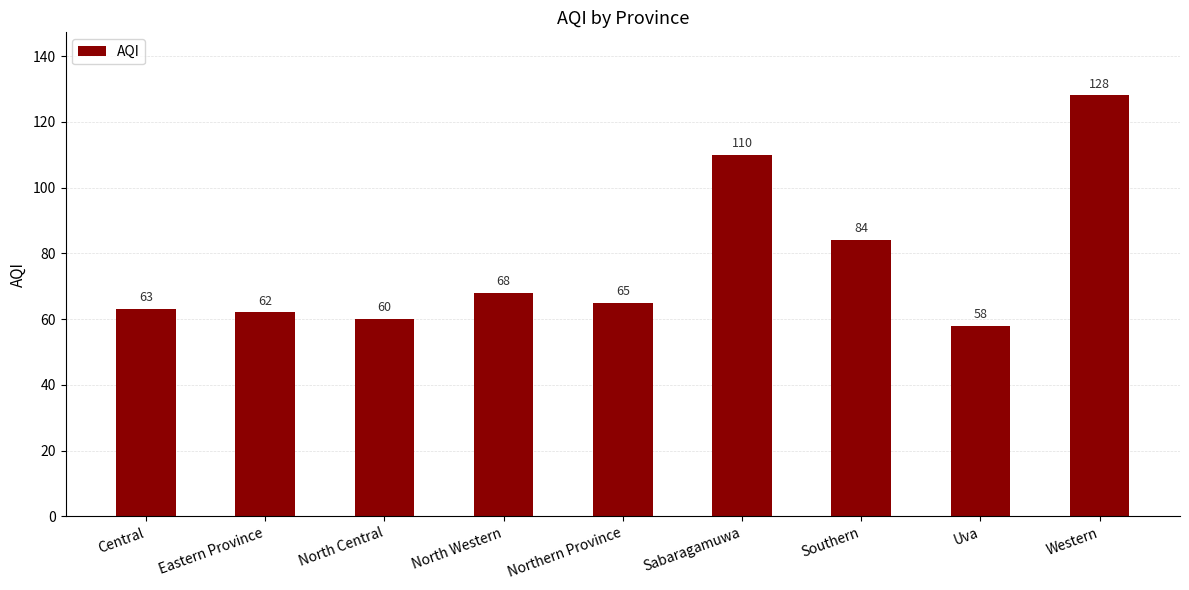

Which category has the highest value across all series?

Western